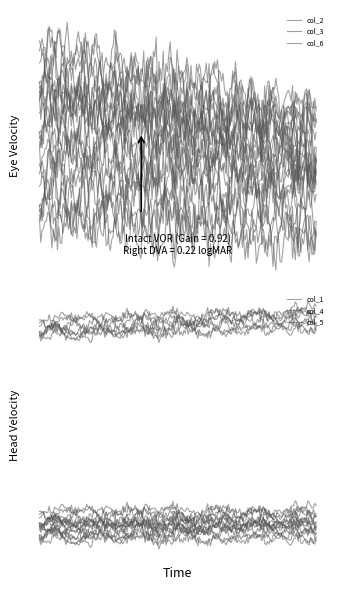

Reading left to right, extract all data points from this chart.

col_1: 19.4	19.8
col_2: 63.7	60.4
col_3: 69.5	61.8
col_4: 48.5	49.9
col_5: 21.1	21.4
col_6: 55.1	53.2